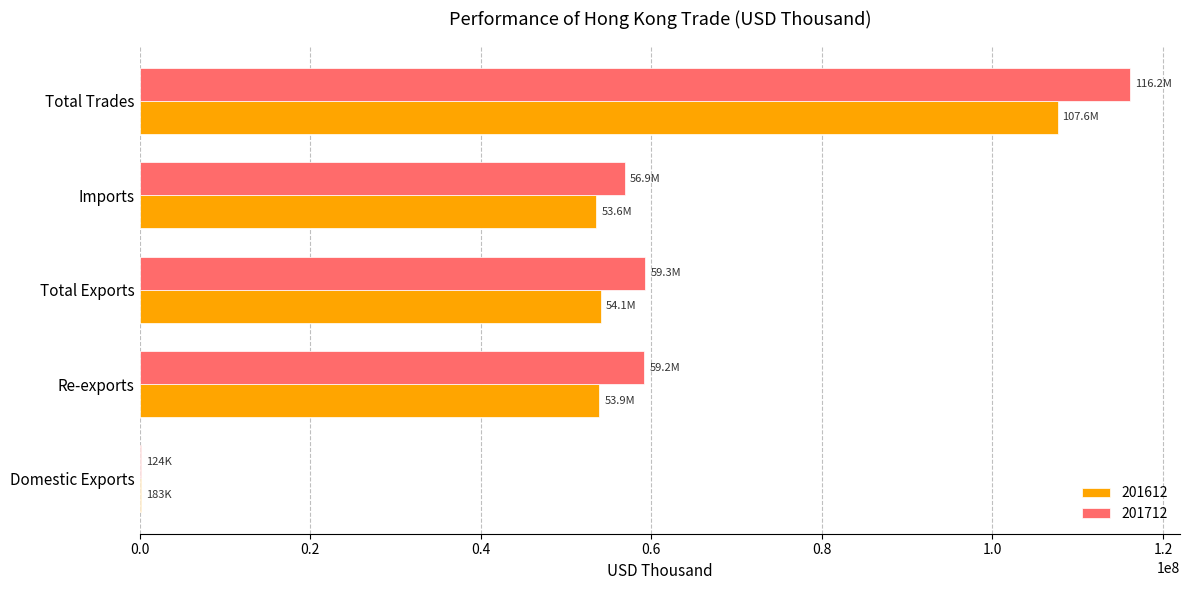

What is the sum of all 201612 values?

269365641.2